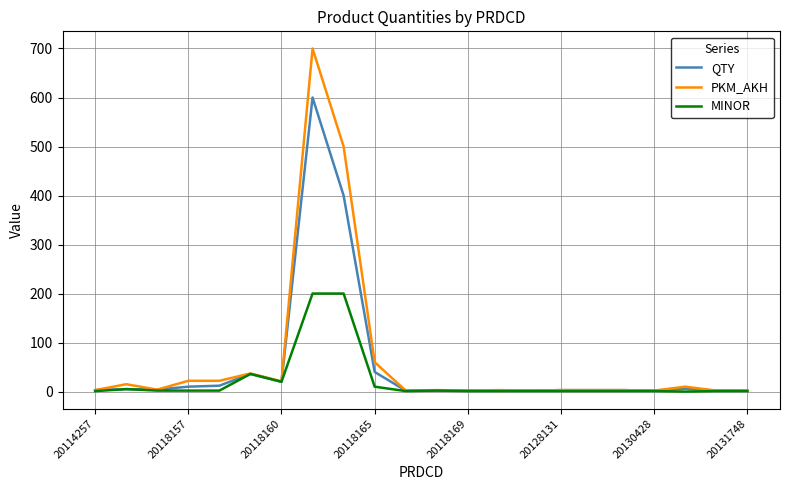

What is the maximum value shown in the chart?

700